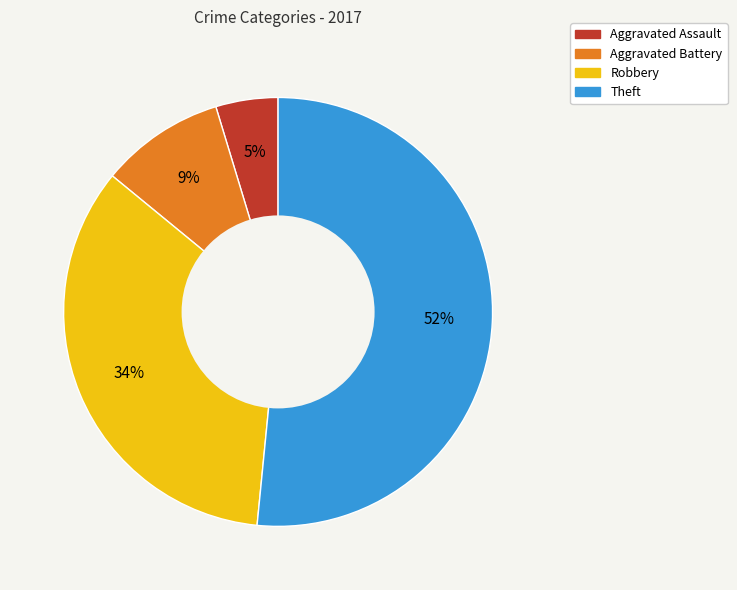

Which slice is the largest?

Theft